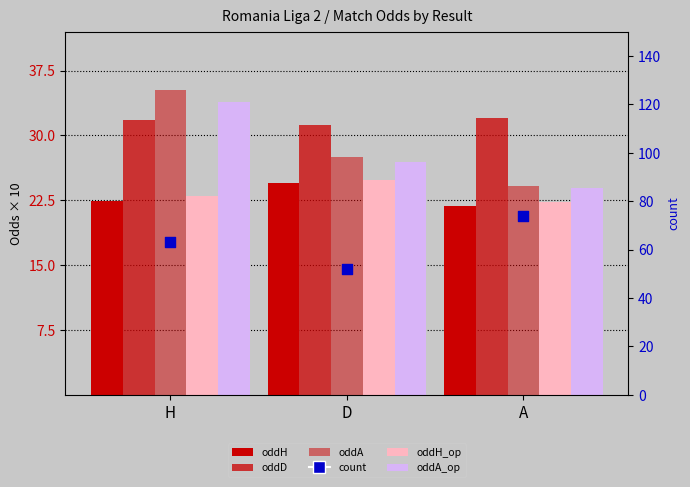

At how many categories does at least one series exceed 50?

3